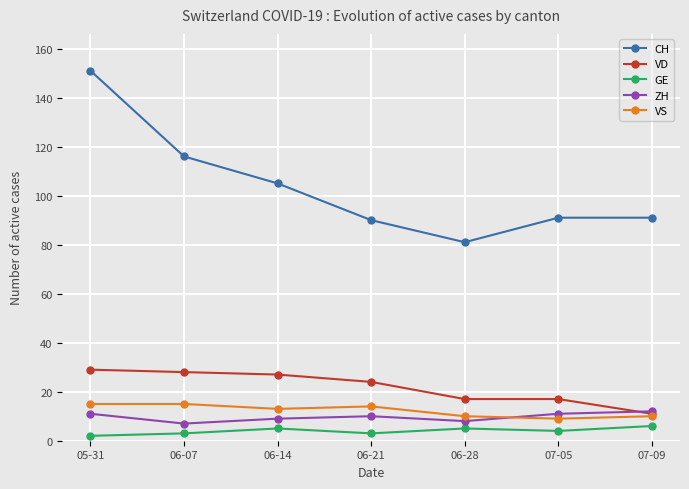

True or false: VD has more than 2 interior local peaks.

False